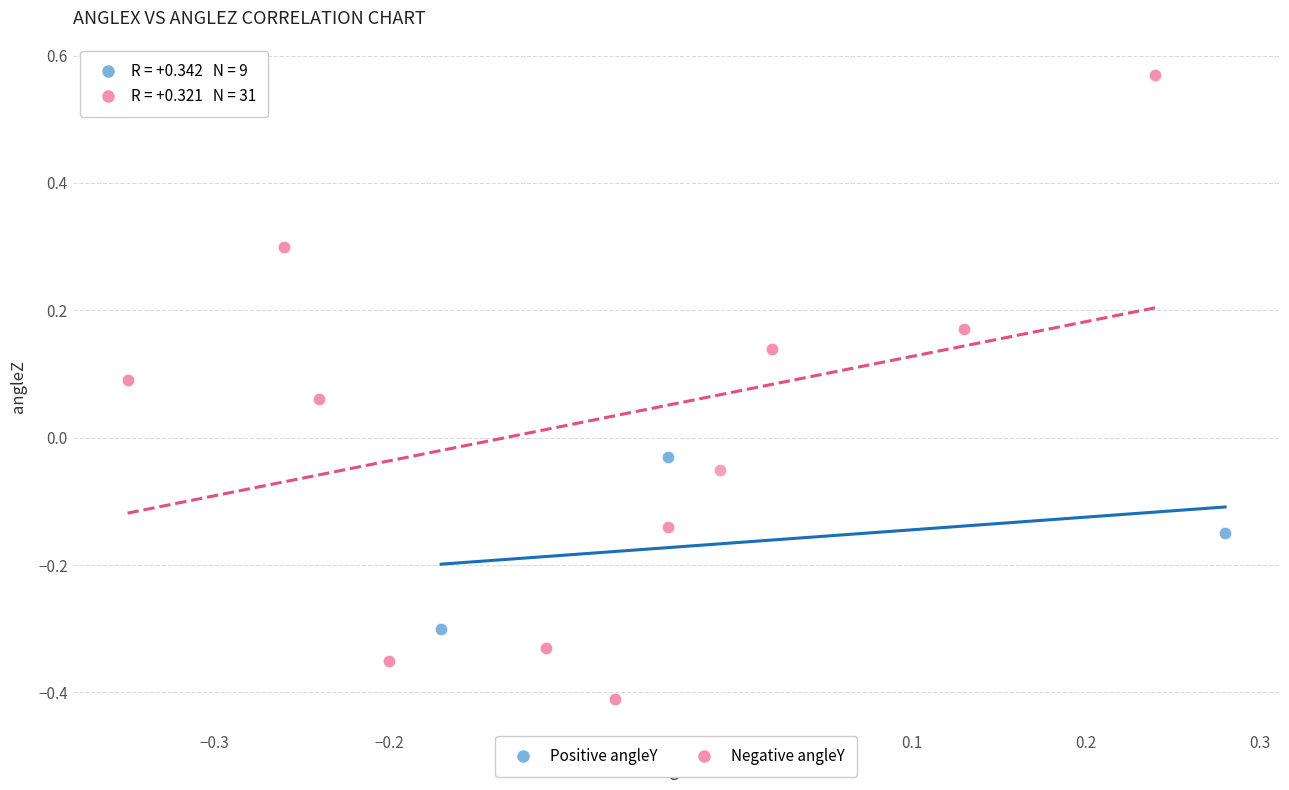

Which series reaches the maximum Y coordinate?

Negative angleY